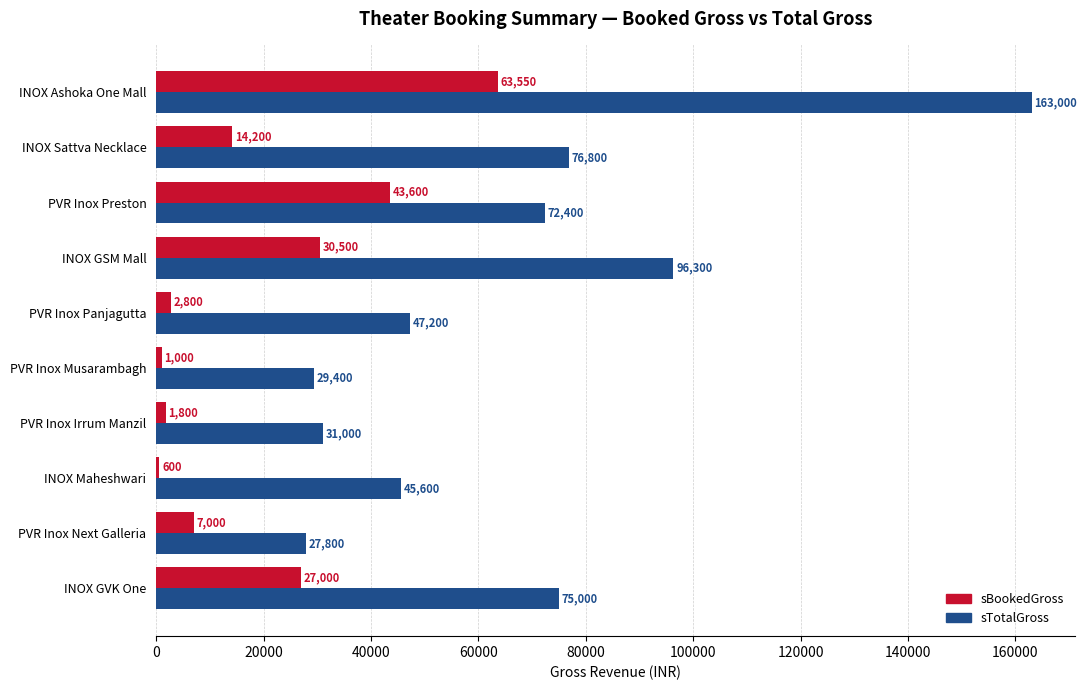

Which series has the largest range (max minus min)?

sTotalGross